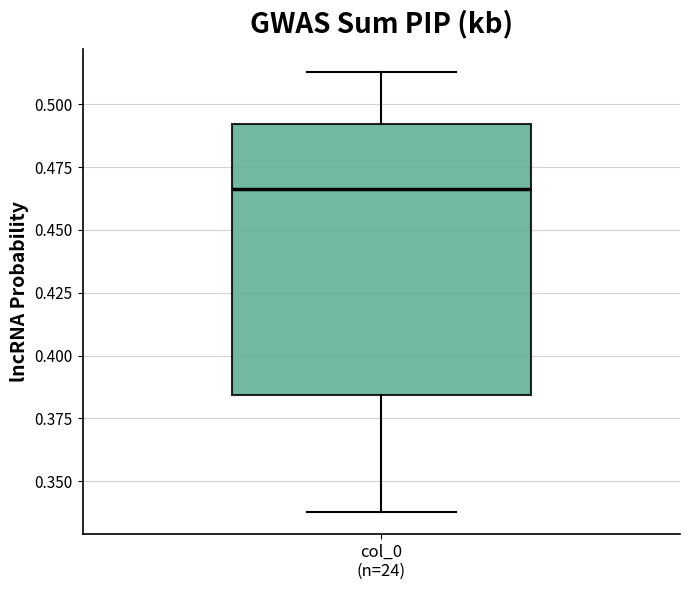

Where is the upper edge of the box for col_0 (n=24) on the y-axis? The values are not printed on the chart, so give them approximately, as read against the axis.

0.490